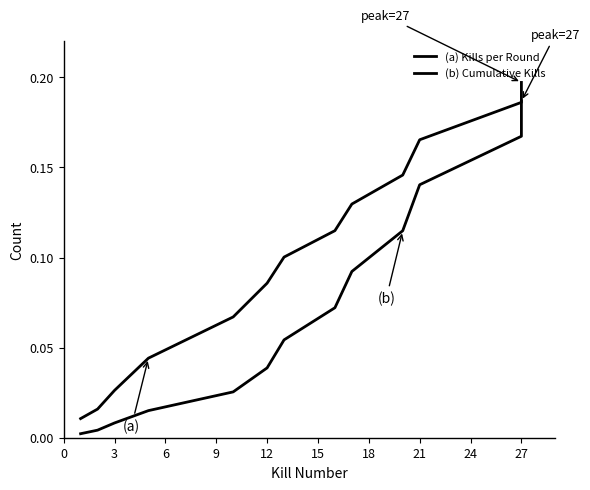

What is the total value across all series at 18?

0.2